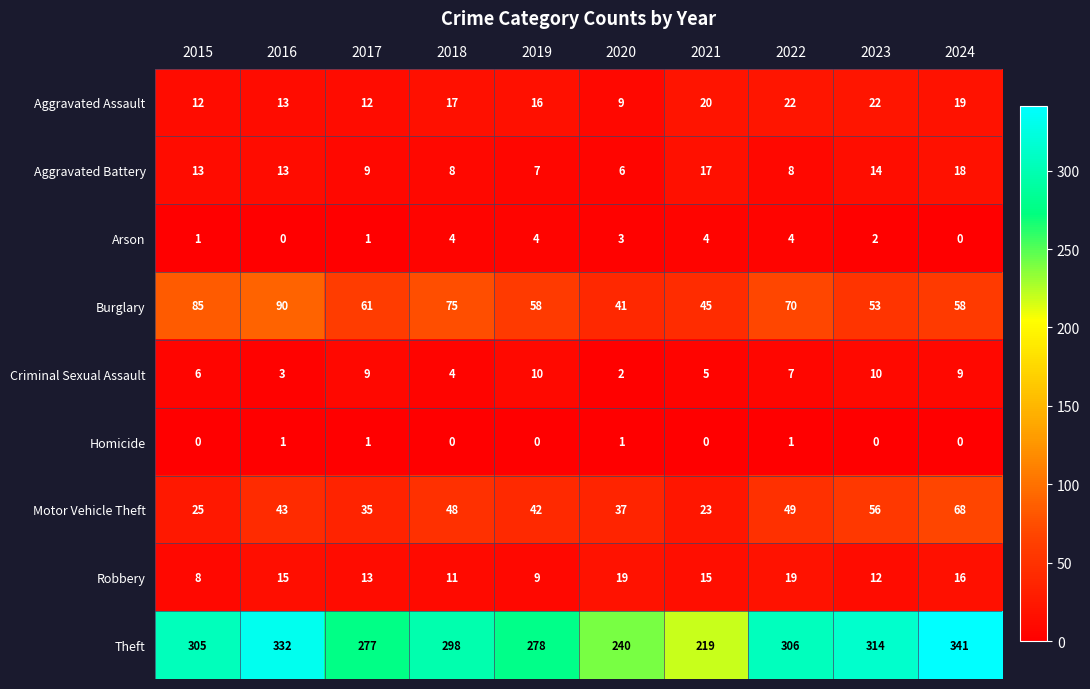

How many data points in Aggravated Assault are less than 17?

5